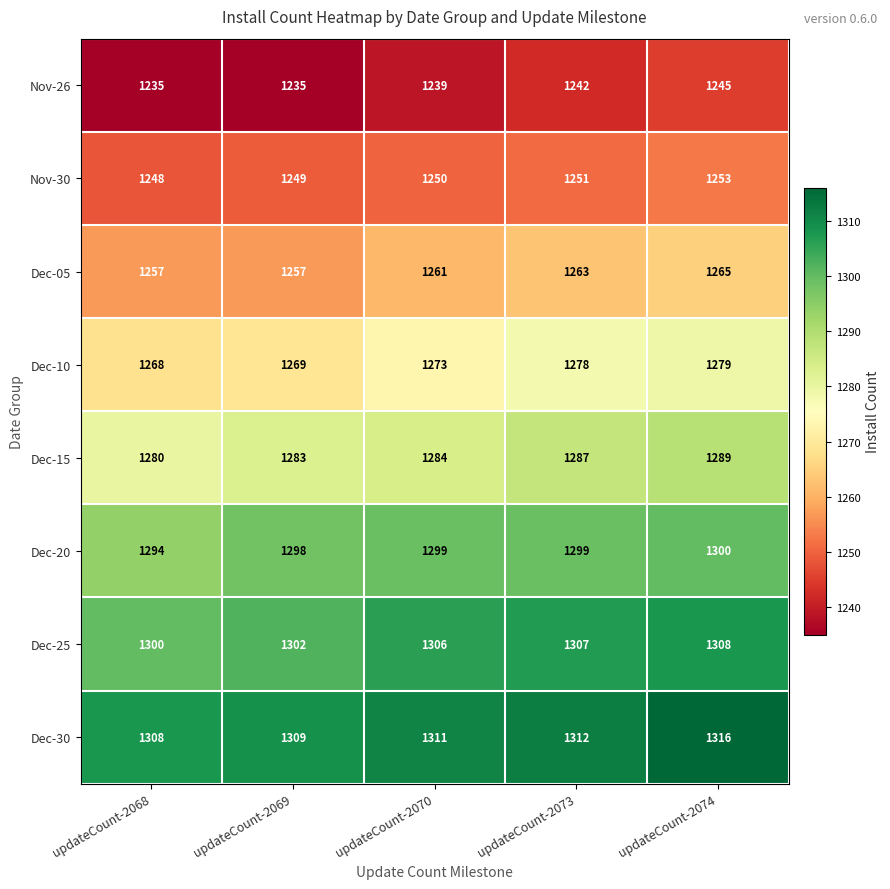

The value of Dec-20 at updateCount-2068 is 2270. True or false?

False